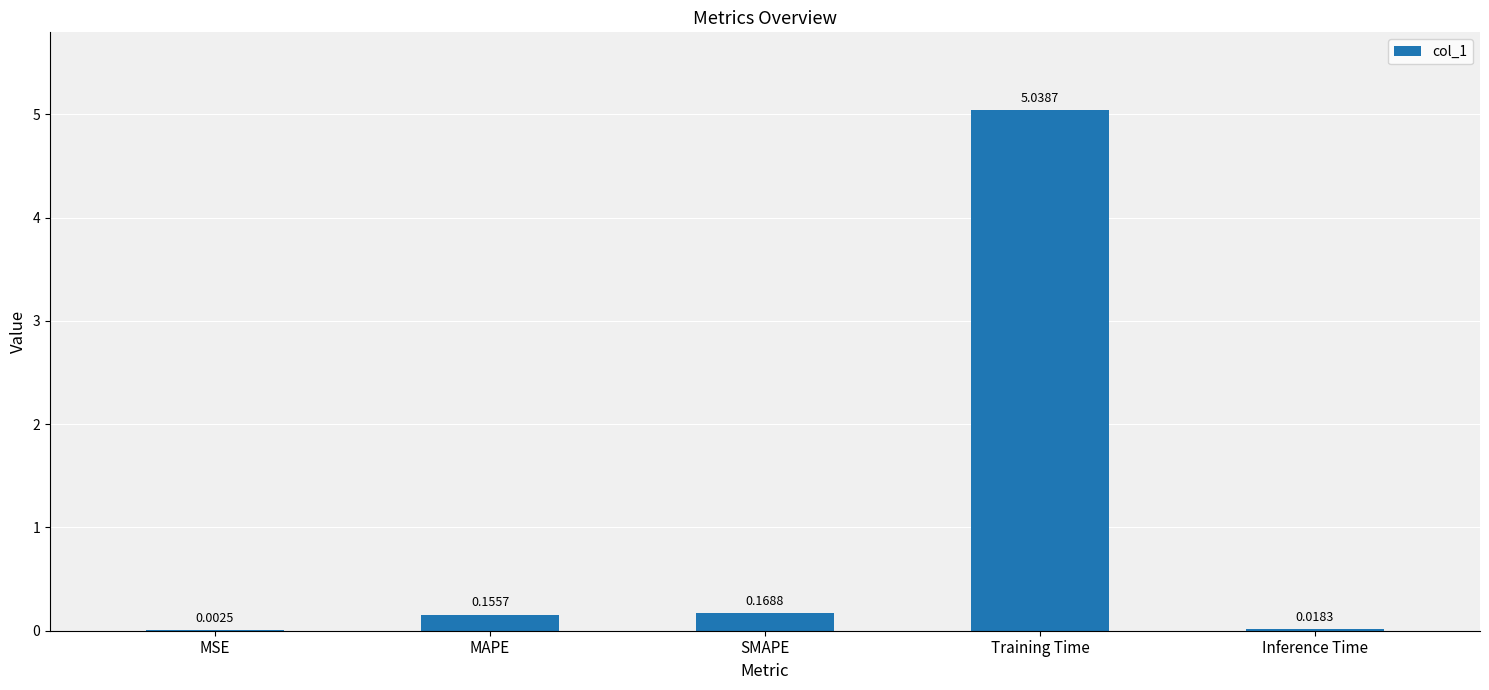

What is the sum of all values?

5.4